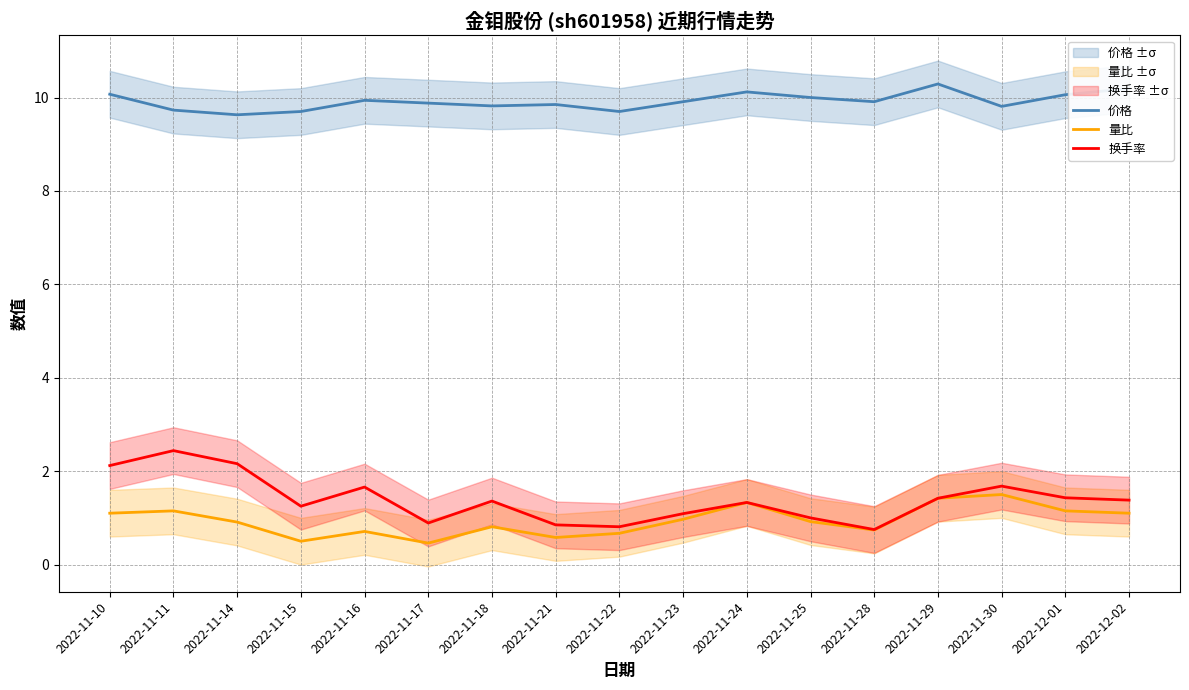

Rank the series at 2022-11-11 from highest to lowest value.

价格, 换手率, 量比